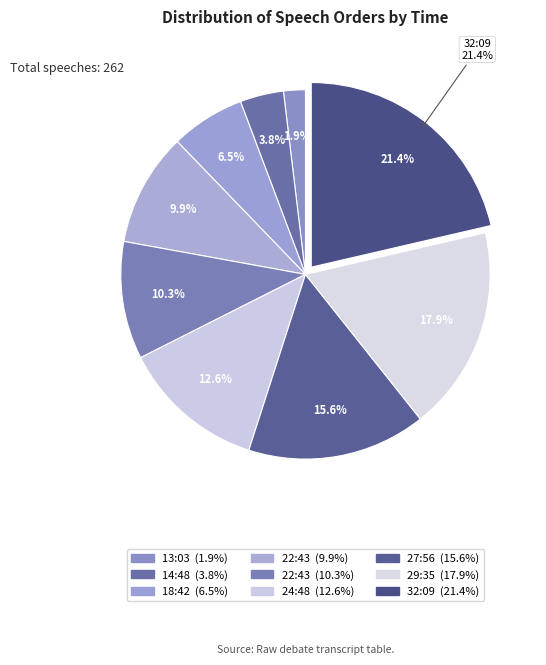

Does 24:48 account for over 50% of the chart?

No